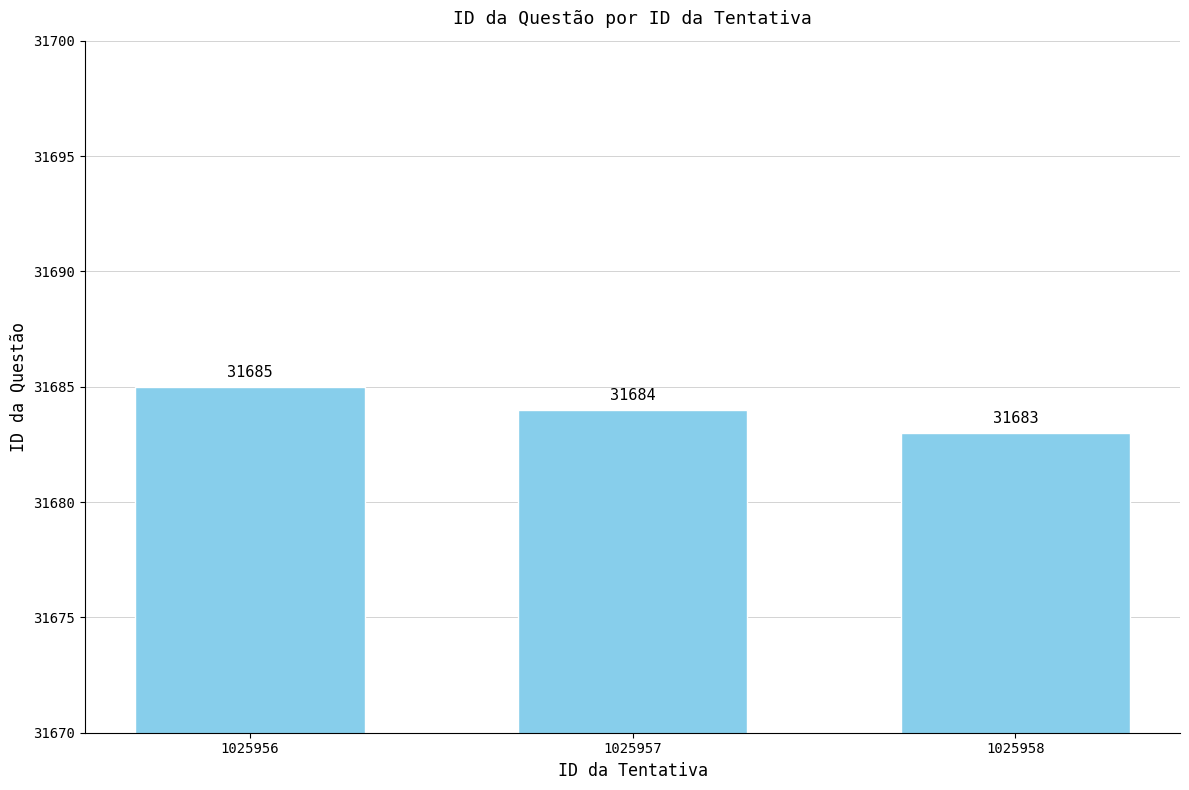

What is the greatest value displayed?

31685